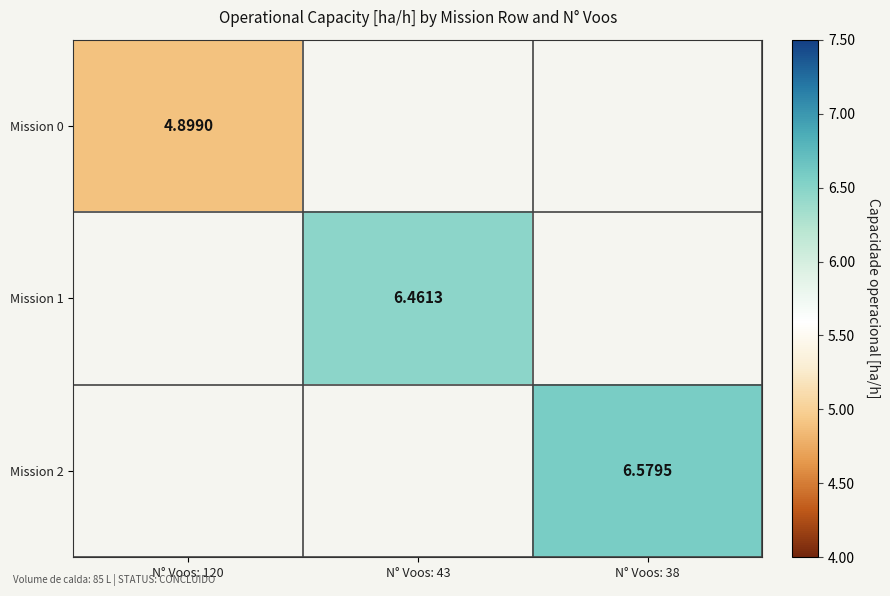

What is the lowest value of the Mission 0 series?

4.9